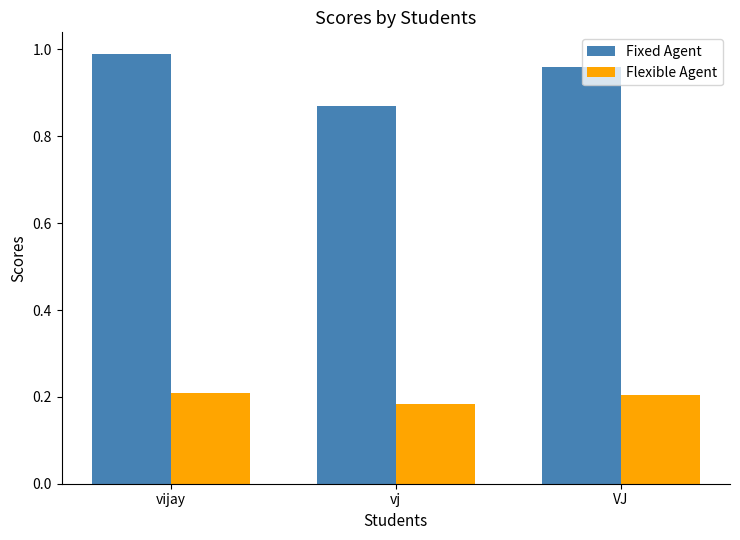

At how many categories does at least one series exceed 0?

3